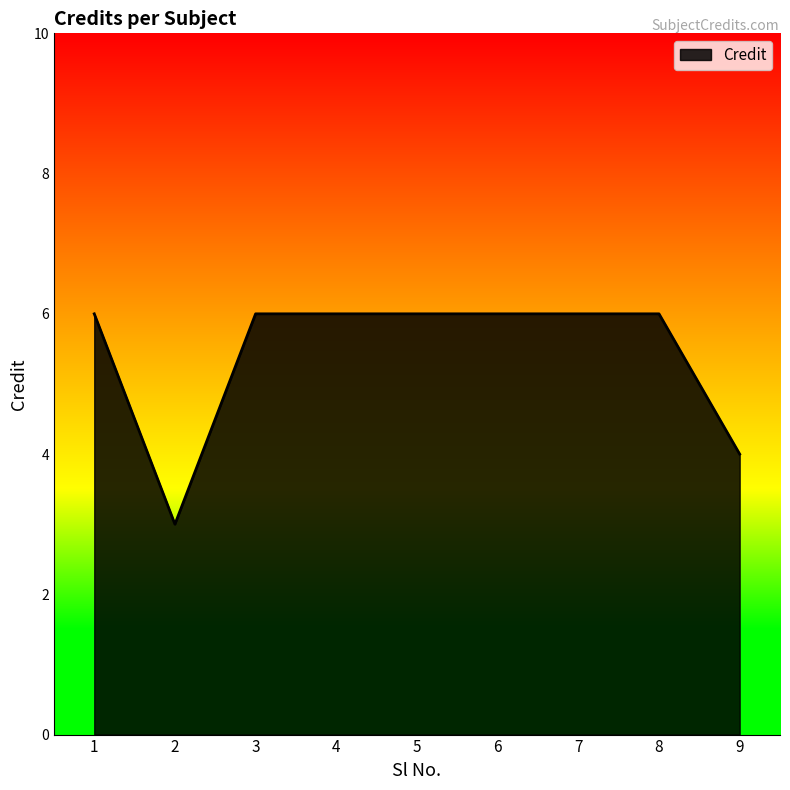

At which label is the value closest to 4?

9